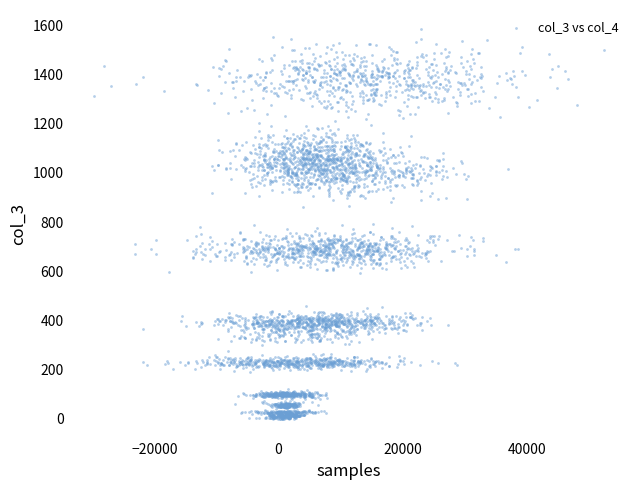

What is the range of Y values (max minus min)?

1557.5